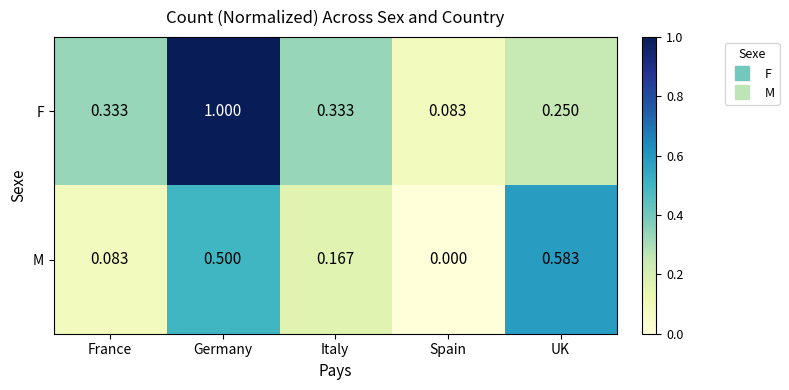

Rank the series by their average value, from lowest to highest.

M, F